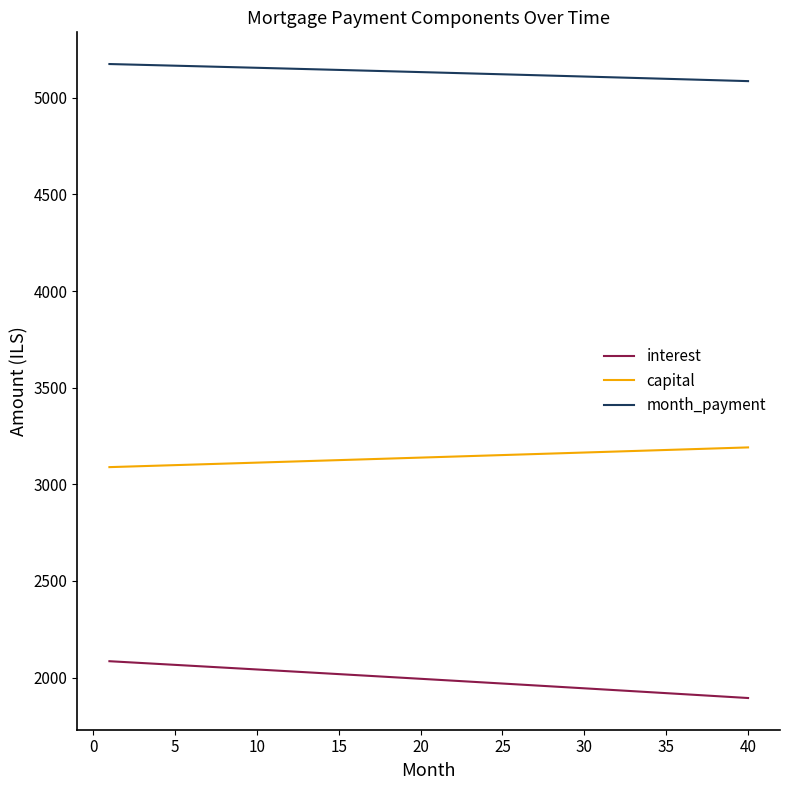

Which series has the largest total across all categories?

month_payment